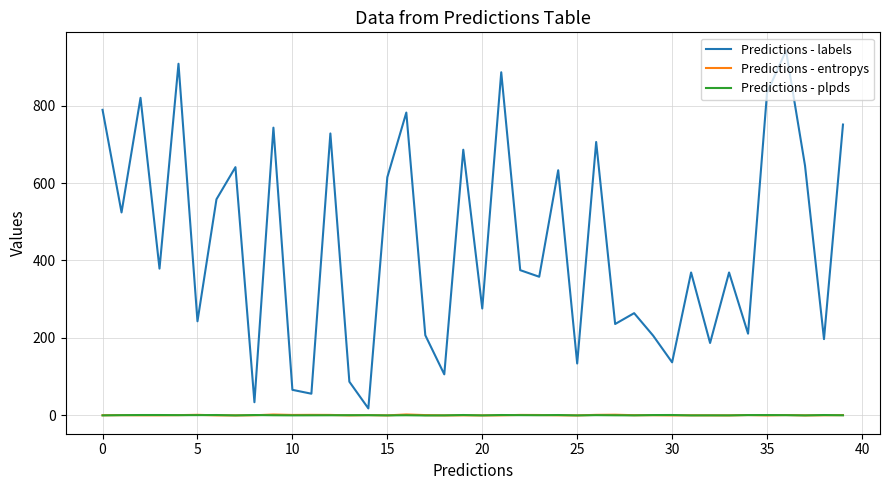

What is the greatest value displayed?

942.0